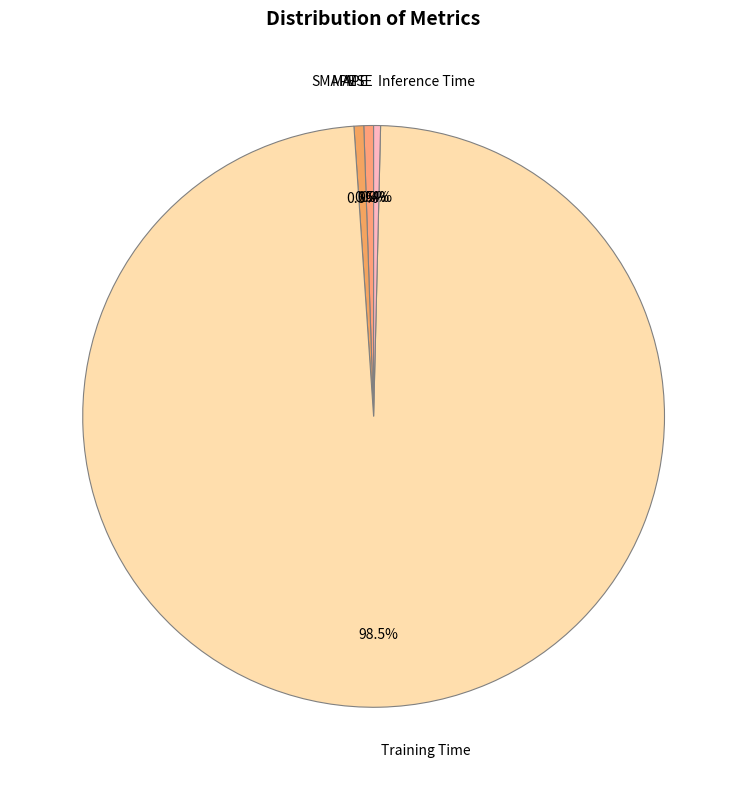

Which slice is the largest?

Training Time